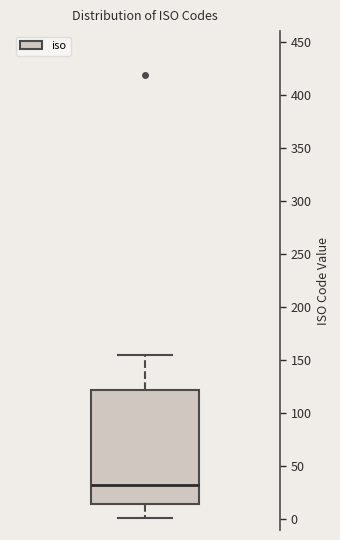

Read this box plot against the y-axis: the position of the median line, the range covered by the box, and the ends of both whiskers. The values are not printed on the chart, so give them approximately, as read against the axis.

median 30, box 15 to 120, whiskers 0 to 155